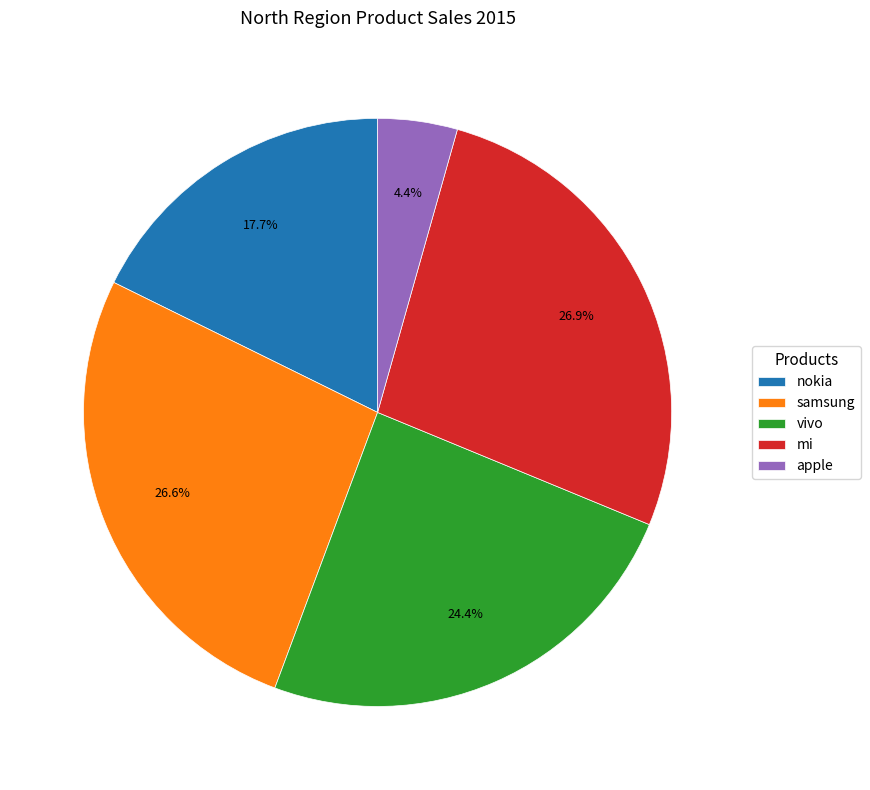

Between nokia and apple, which is larger?

nokia